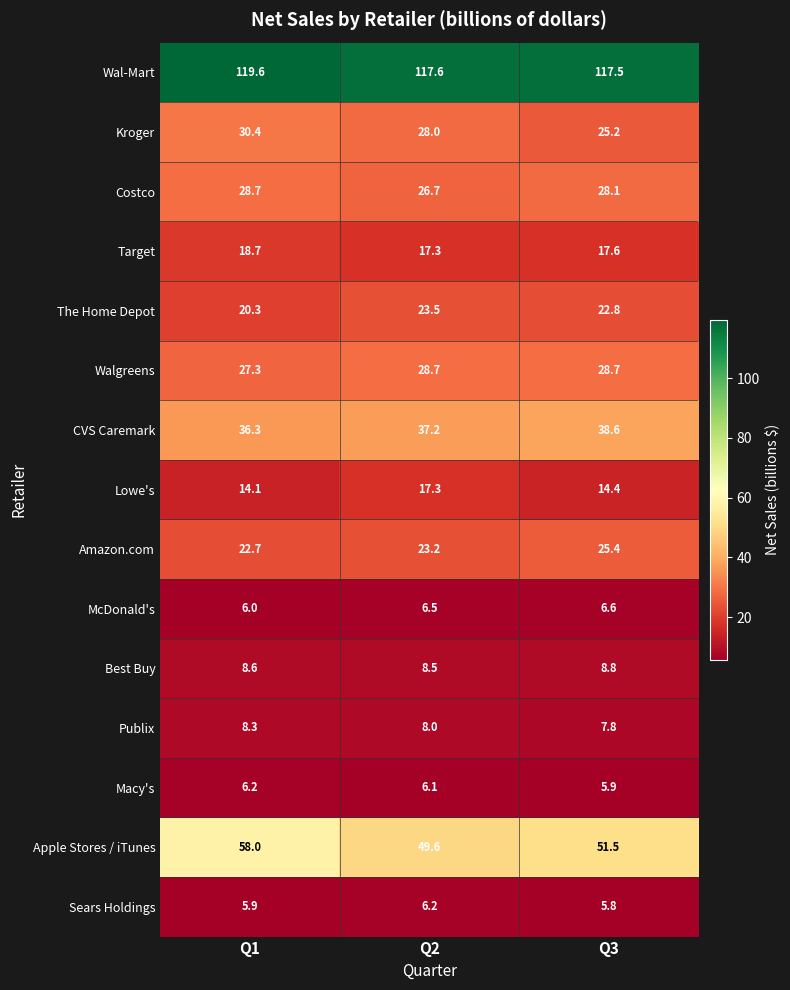

What is the lowest value of the Costco series?

26.7